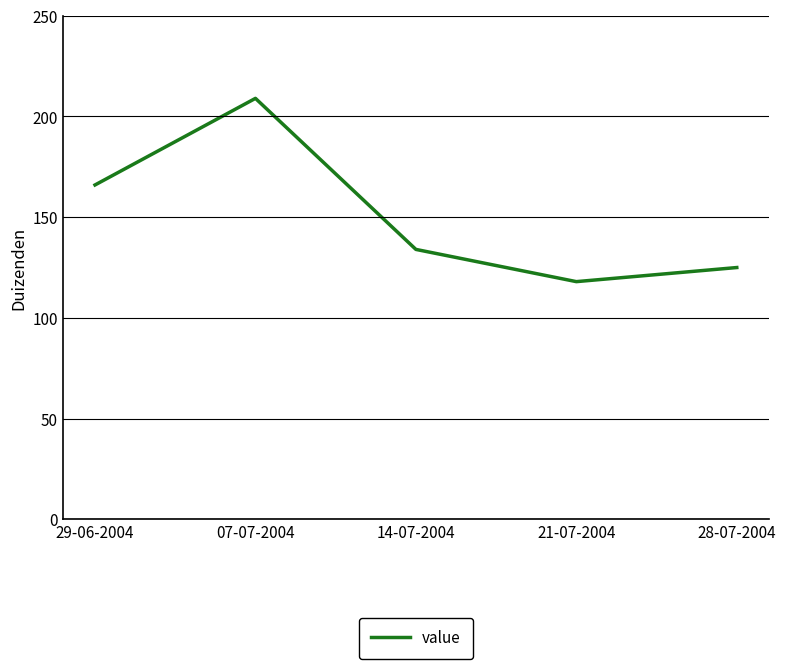

Which has a higher value, 07-07-2004 or 28-07-2004?

07-07-2004